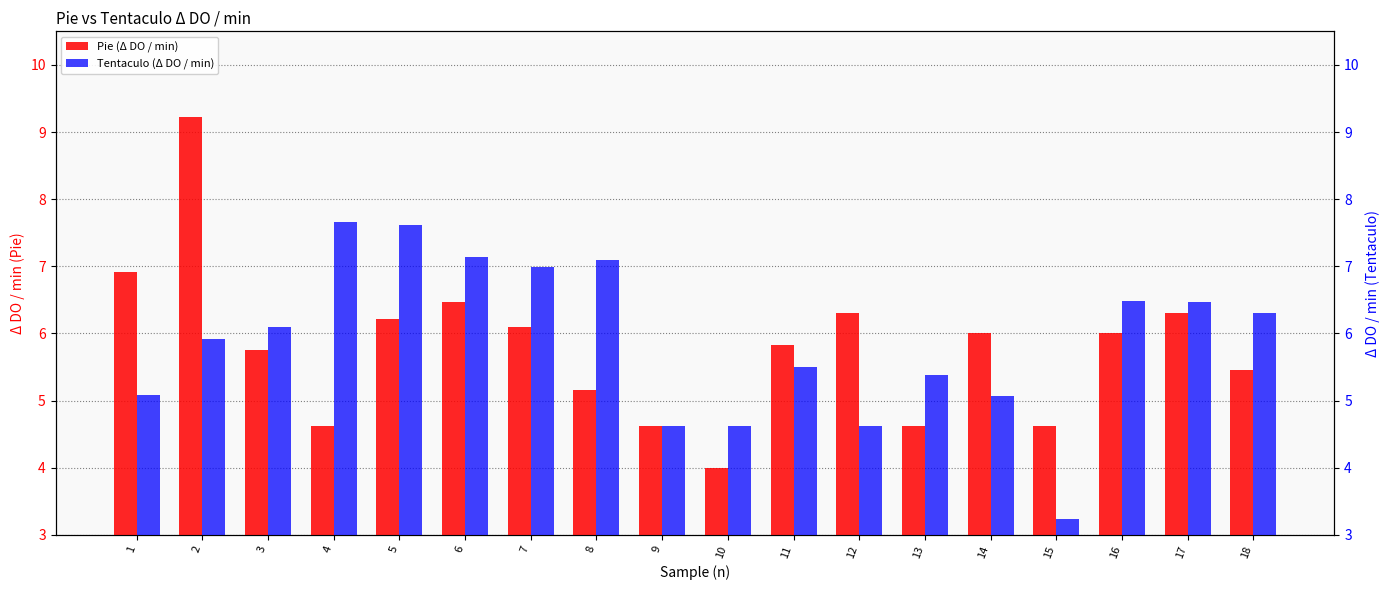

The value of Pie (Δ DO / min) at 8 is 5.2. True or false?

True